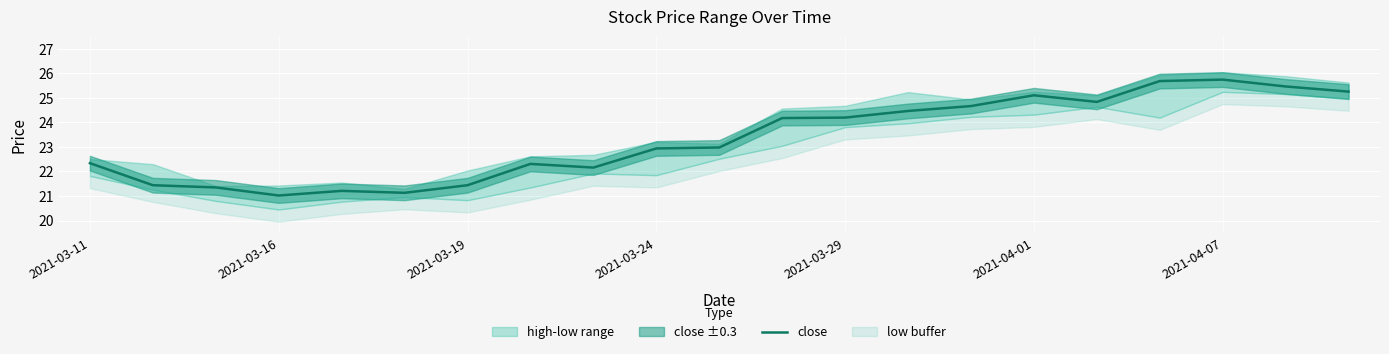

The value of close at 2021-03-19 is 10.4. True or false?

False